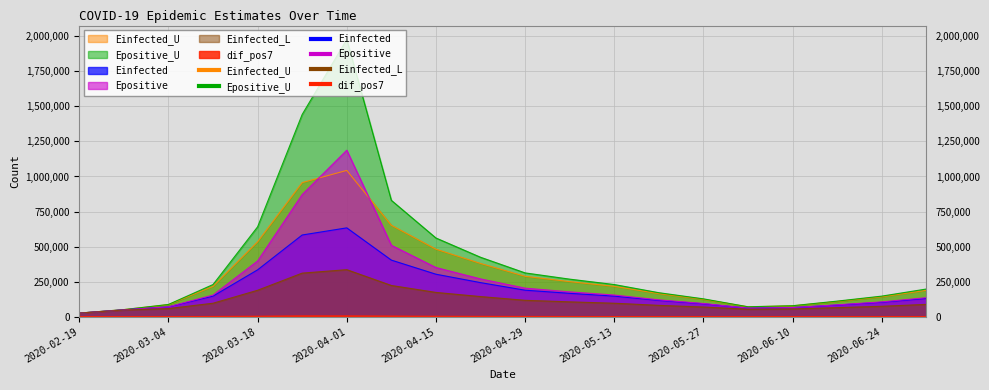

What position from the left is 2020-02-26?

2